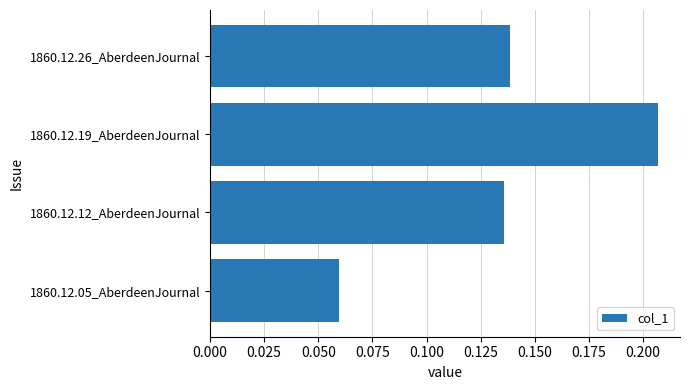

The value at 1860.12.12_AberdeenJournal is 0.2. True or false?

False